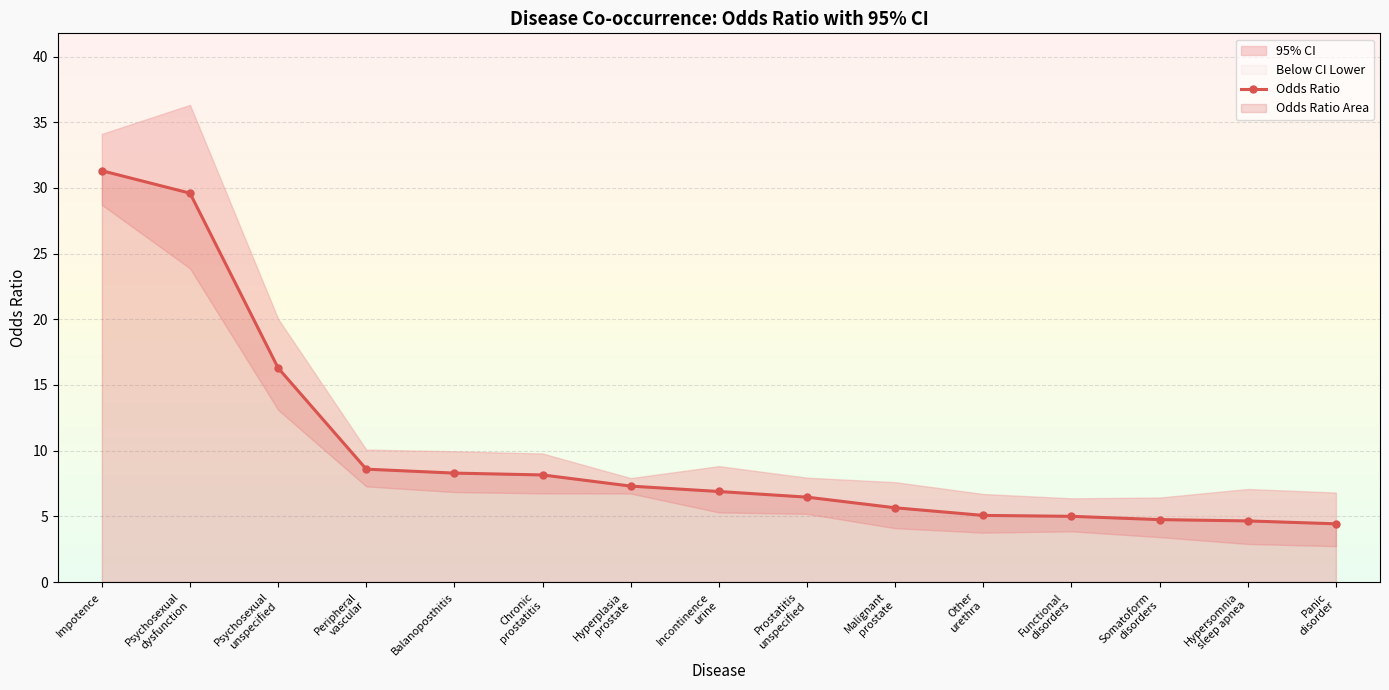

What is the label of the 7th point from the right?

Prostatitis
unspecified